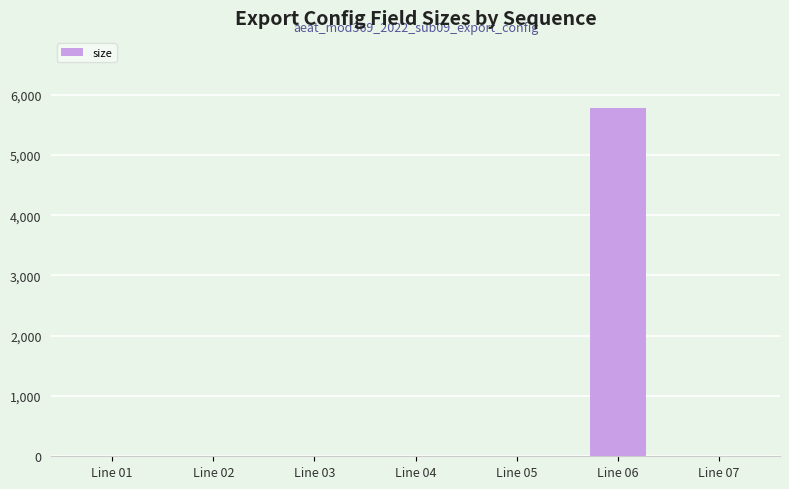

Which label corresponds to the largest value in the chart?

Line 06